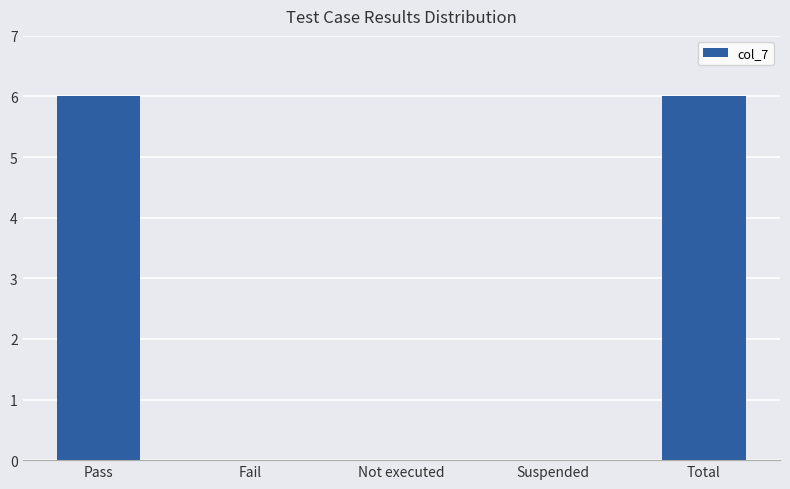

Between Total and Fail, which is larger?

Total